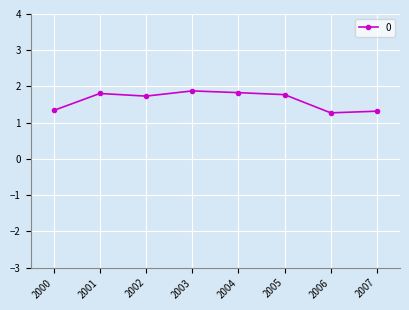

What is the change in value from 2001 to 2006?

-0.5